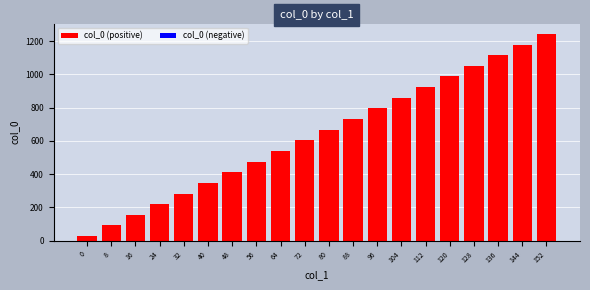

The value at 120 is 1363. True or false?

False